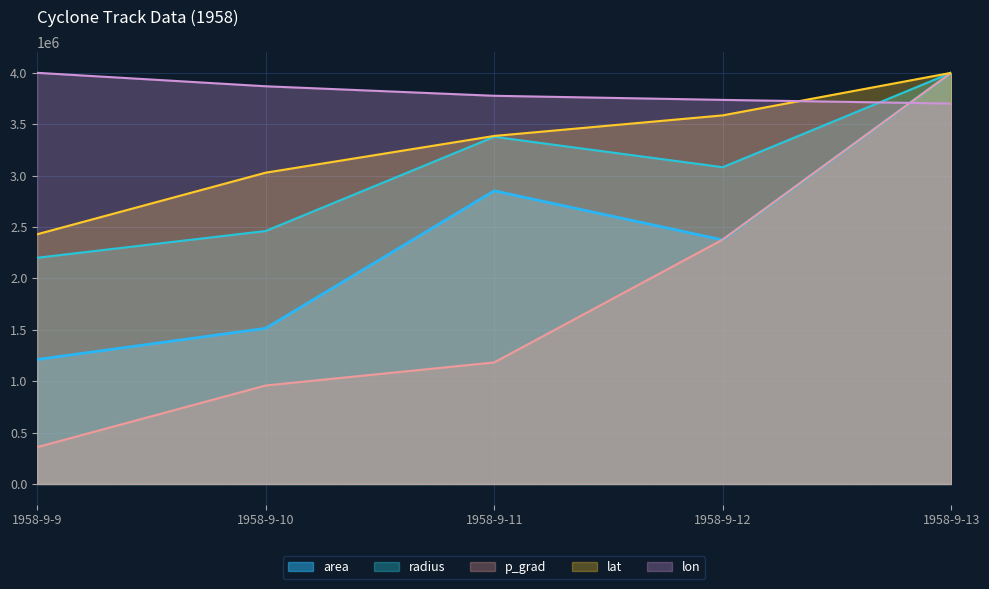

At 1958-9-10, list the series in order from largest to smallest.

lon, lat, radius, area, p_grad